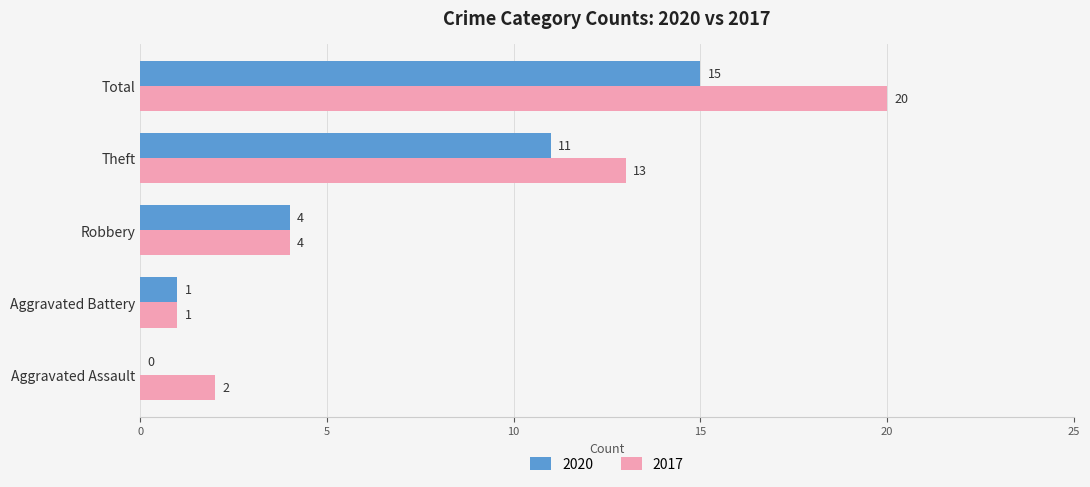

Which series has the widest spread of values?

2017